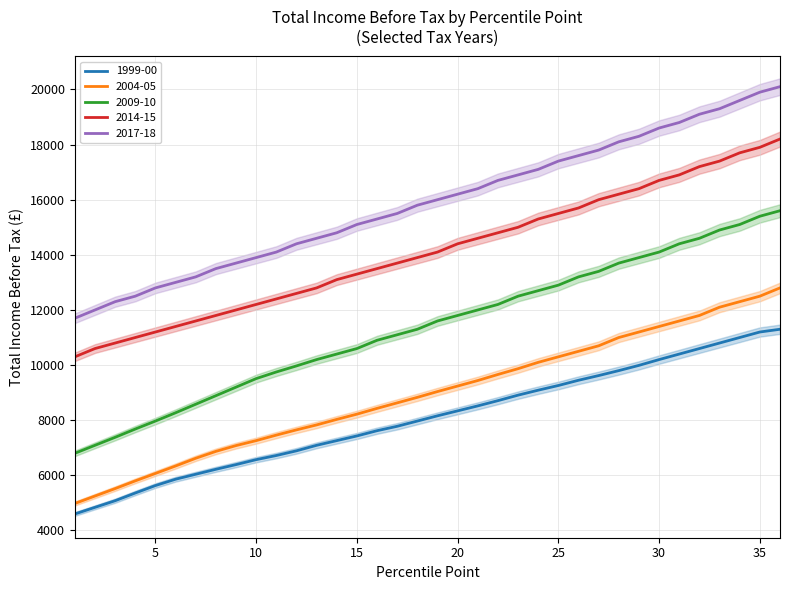

Is it true that 2014-15 equals 17700 at 34?

True